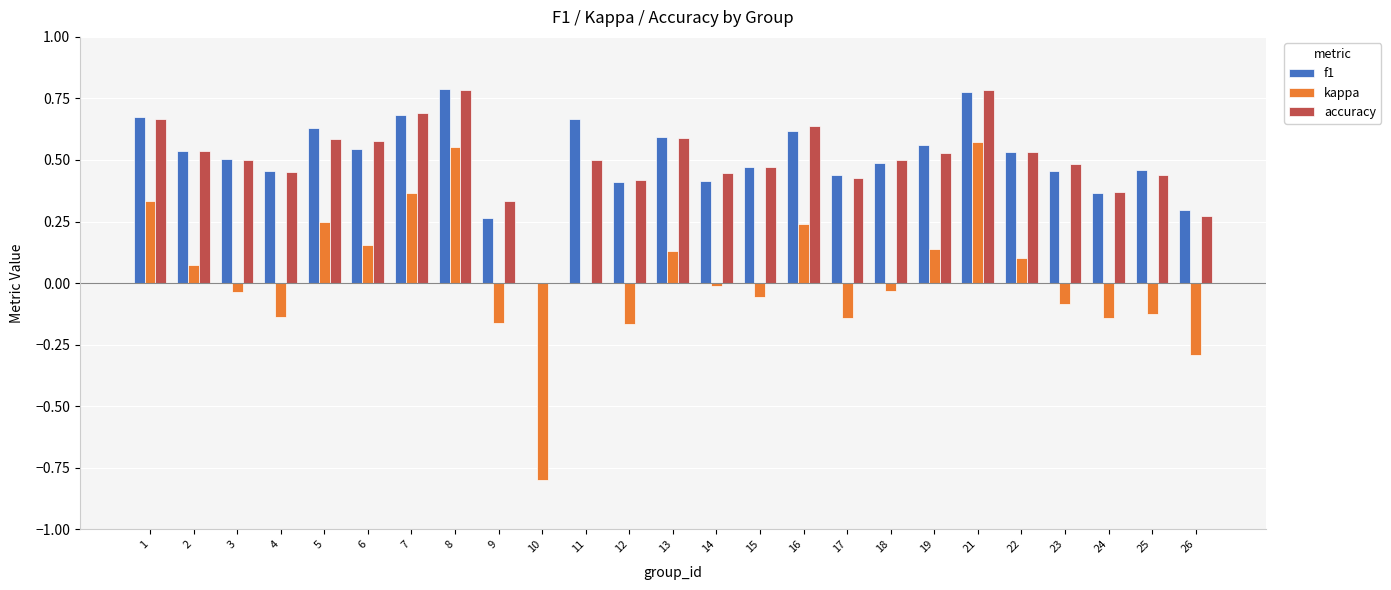

Which series has the widest spread of values?

kappa